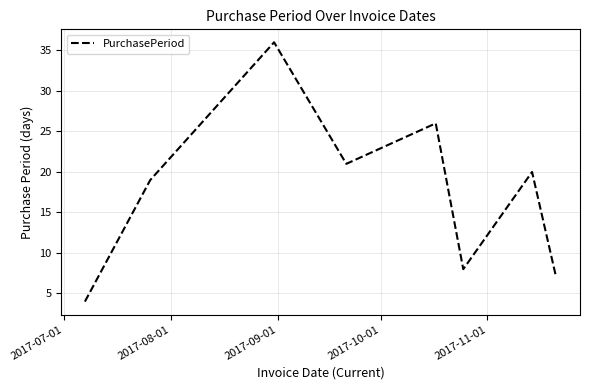

What is the maximum value shown in the chart?

36